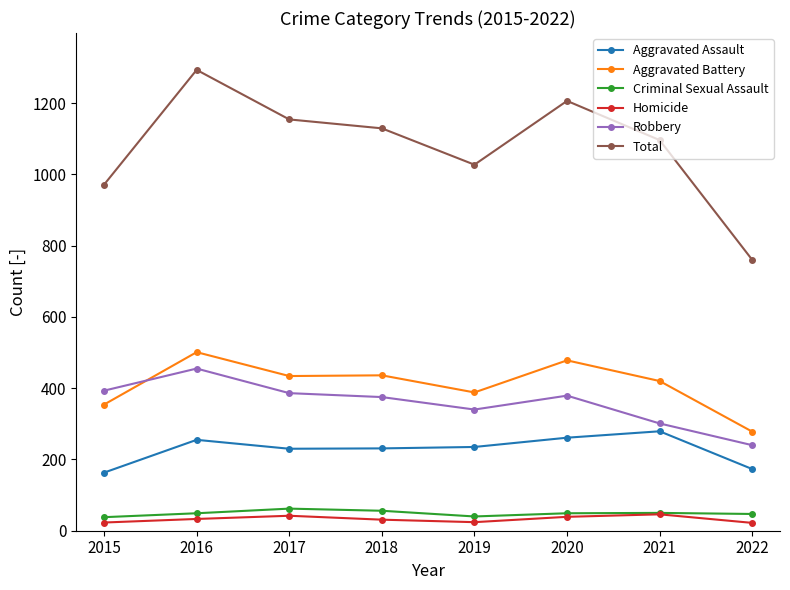

Rank the series by their maximum value, from lowest to highest.

Homicide, Criminal Sexual Assault, Aggravated Assault, Robbery, Aggravated Battery, Total